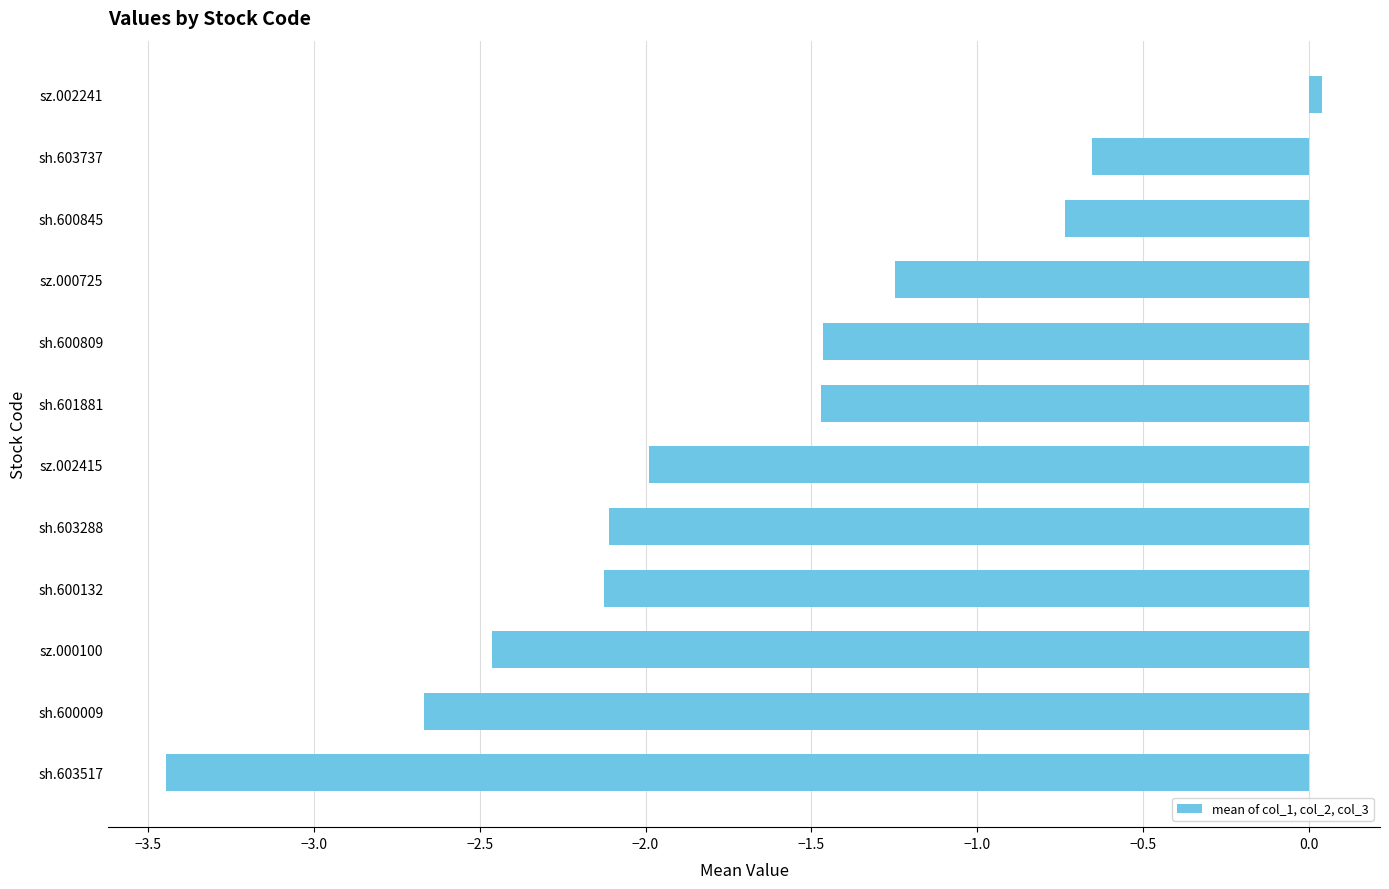

The chart shows a value of -2.1 at sh.603288. True or false?

True